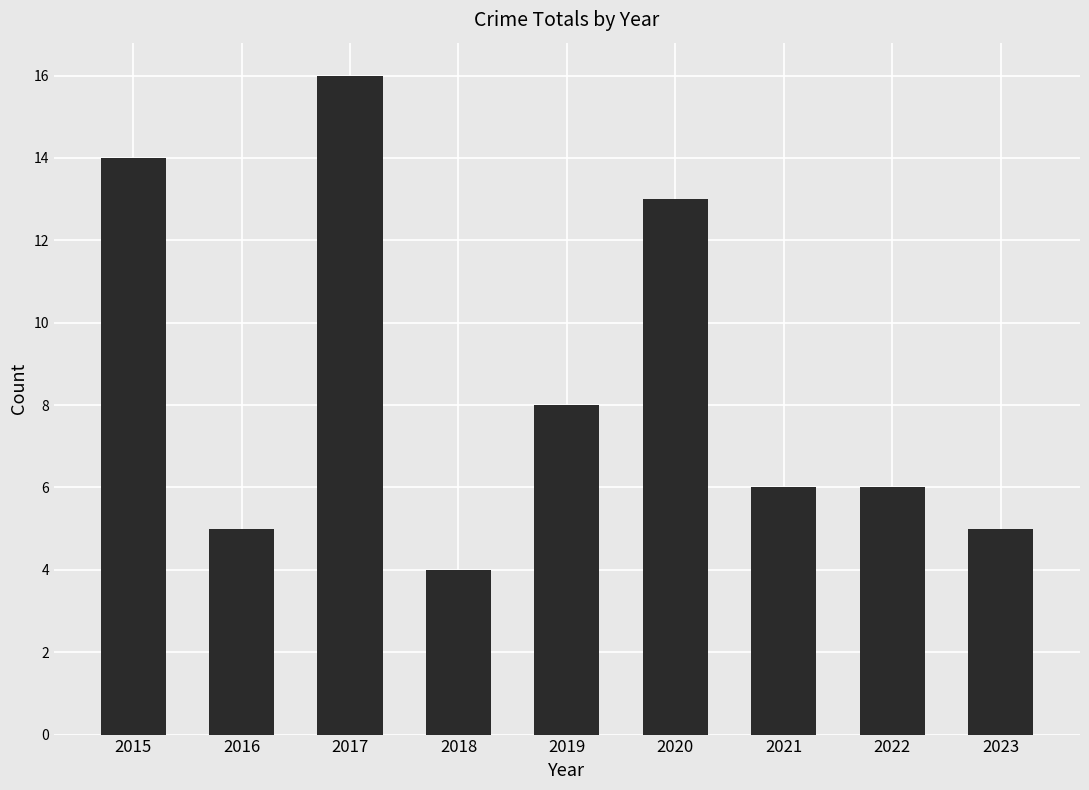

What is the change in value from 2016 to 2022?

+1